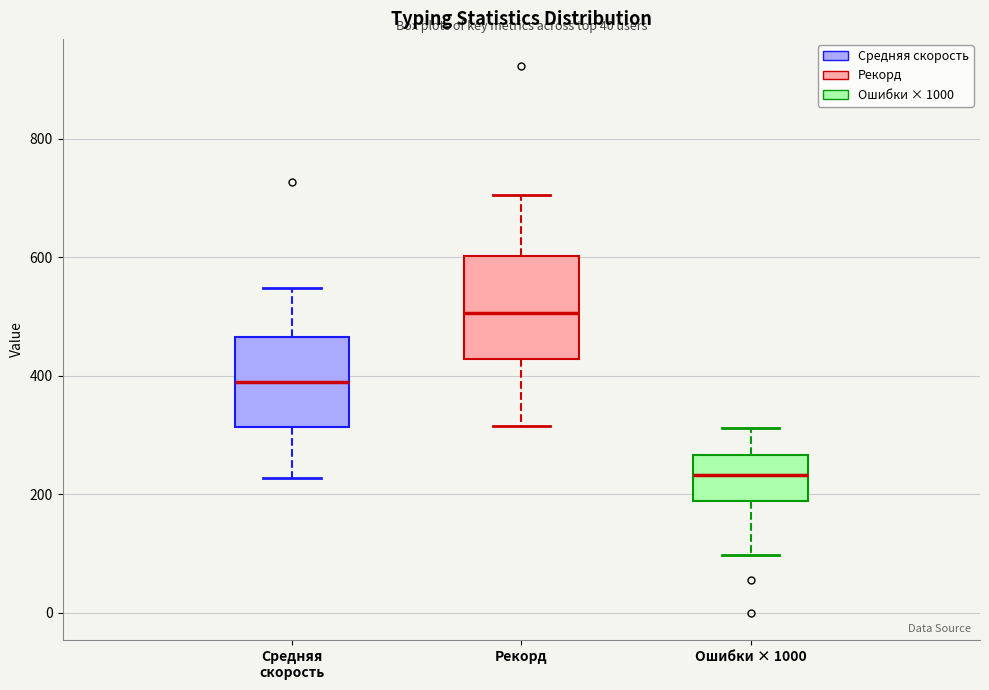

Which box is the tallest, from its lower edge to its upper edge?

Рекорд